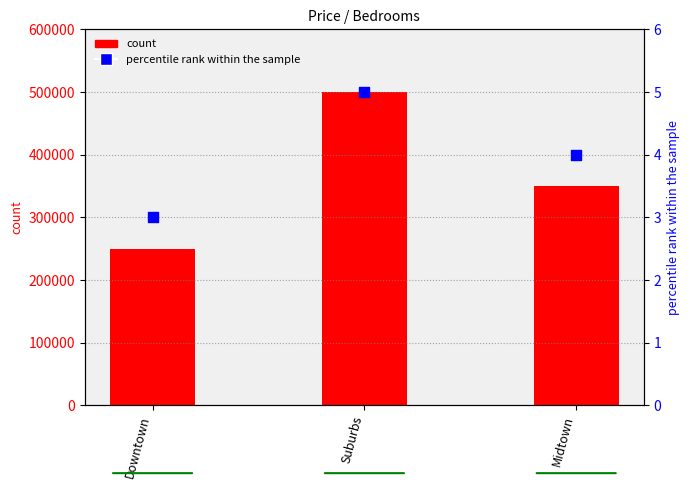

At how many categories does at least one series exceed 357291?

1